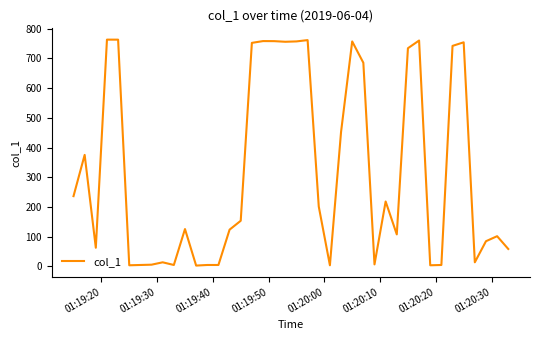

What is the greatest value displayed?

763.5